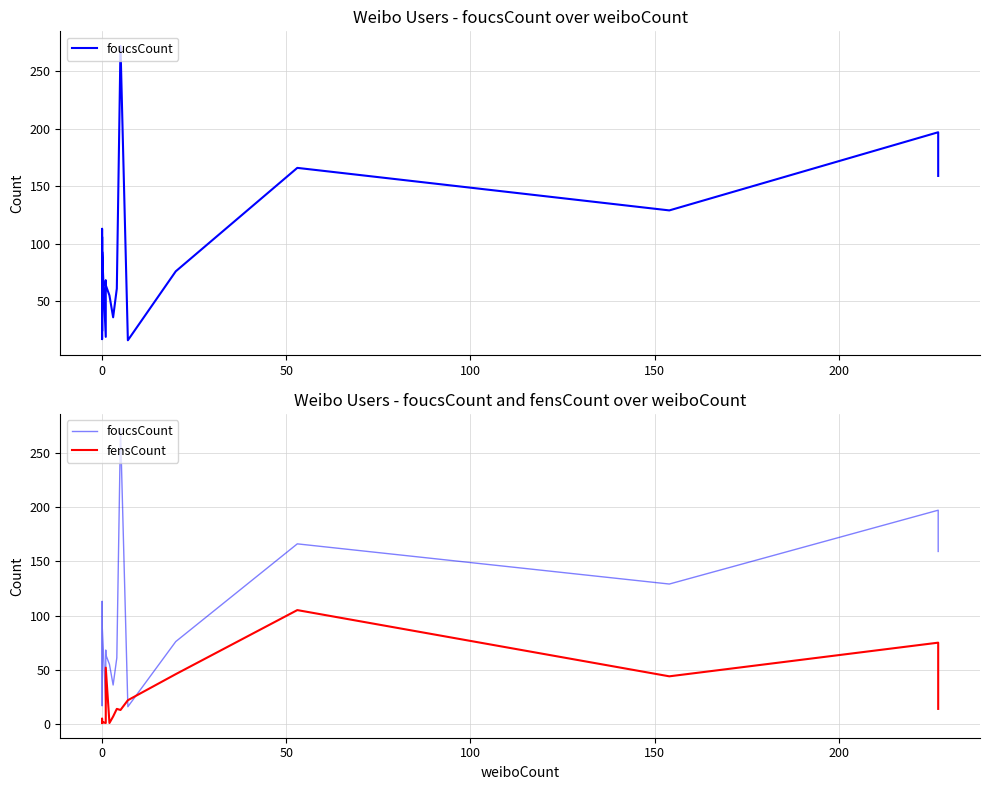

What is the value of the foucsCount point at the 5th from the left?

24